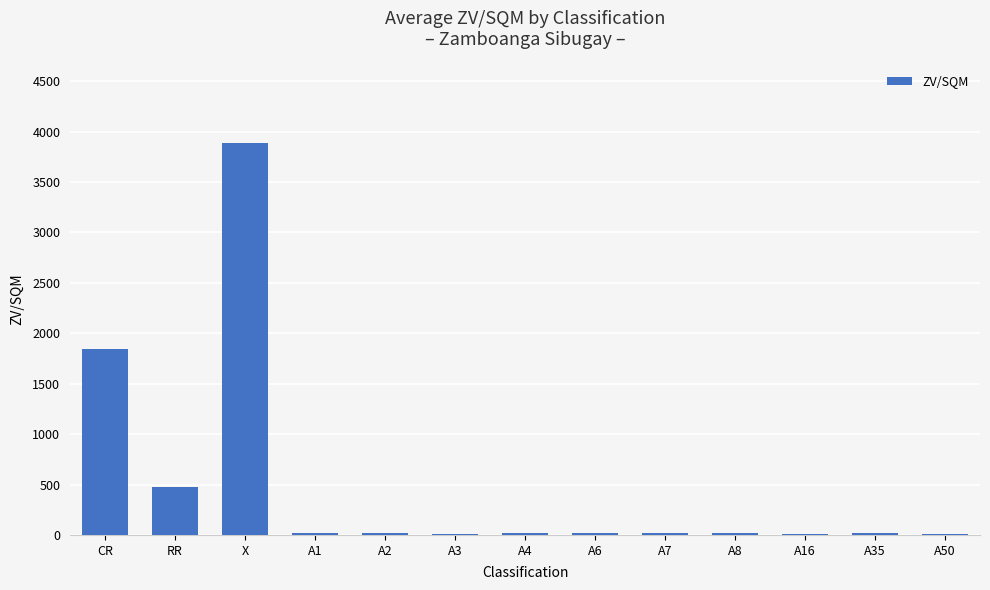

What is the ratio of the value at A2 to the value at A35?

0.8